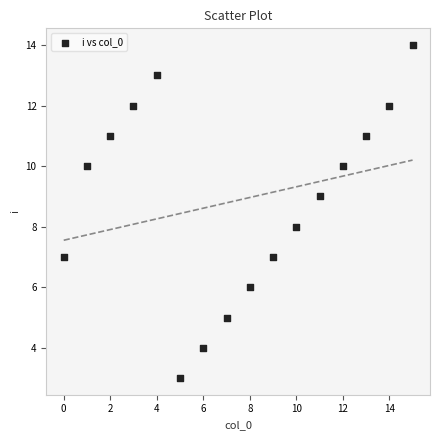

What is the range of Y values (max minus min)?

11